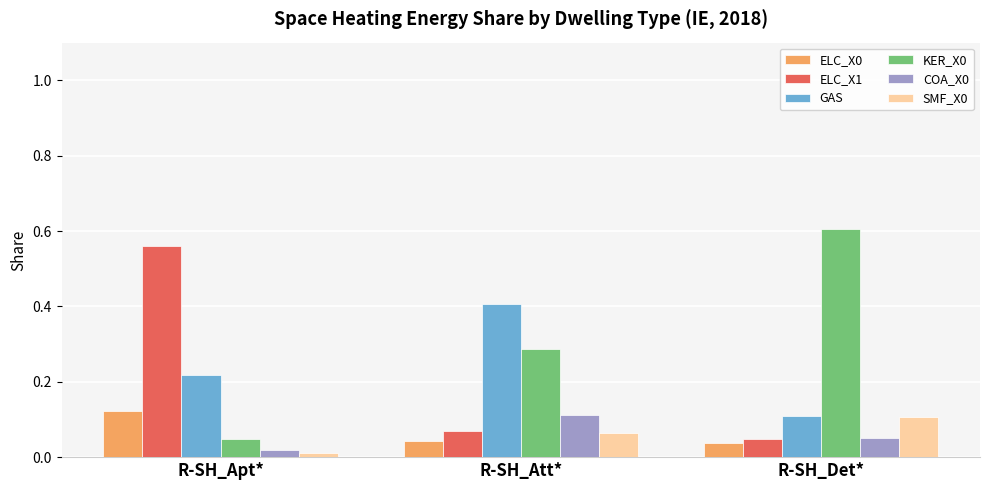

The ELC_X1 series shows 0.1 at R-SH_Att*. True or false?

True